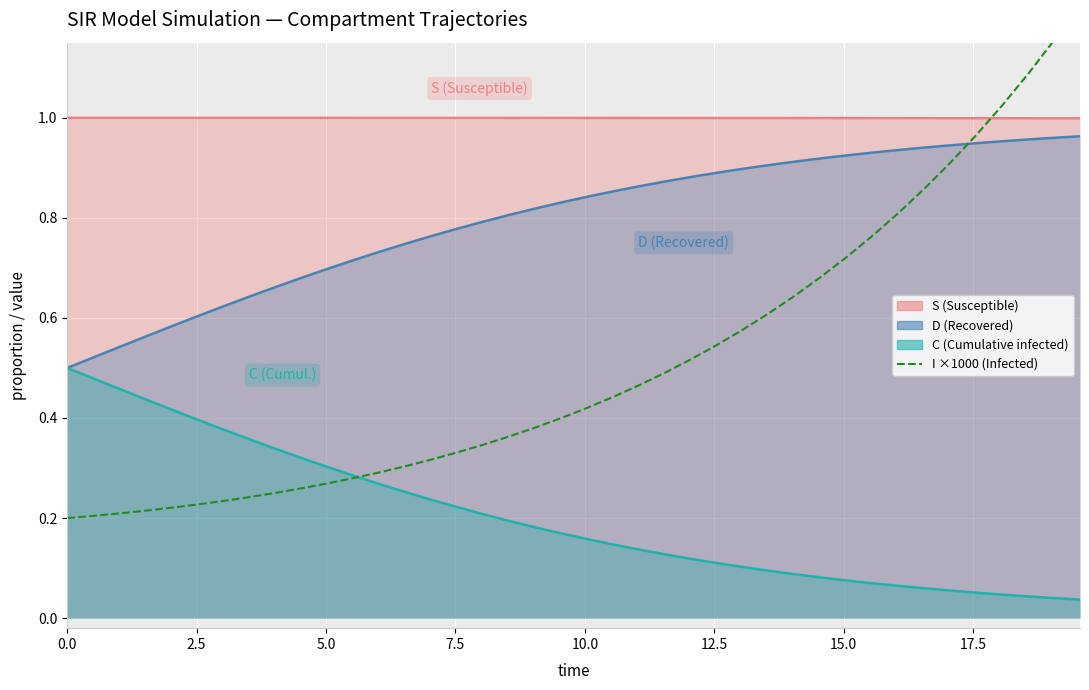

Is the value of C line at 17.5 greater than the value of D line at 10?

No